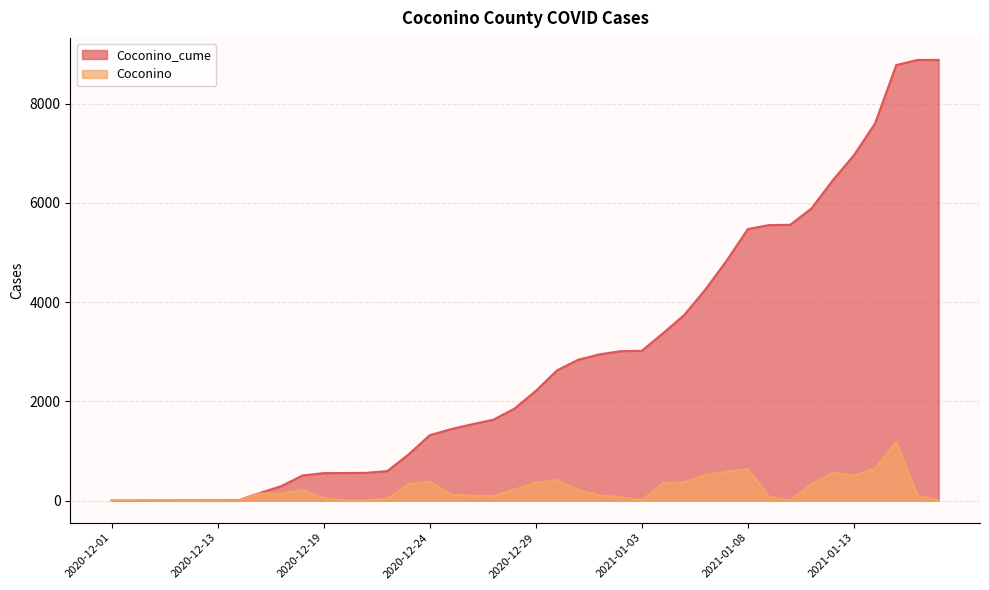

Reading left to right, what are all the values shown in this chart?

Coconino_cume: 1	2	3	4	5	6	10	155	292	506	554	556	559	595	930	1318	1440	1539	1631	1855	2210	2624	2839	2947	3012	3019	3372	3741	4255	4835	5473	5553	5559	5888	6452	6959	7600	8778	8881	8882
Coconino: 0	1	1	1	1	1	4	145	137	214	48	2	3	36	335	388	122	99	92	224	355	414	215	108	65	7	353	369	514	580	638	80	6	329	564	507	641	1178	103	1